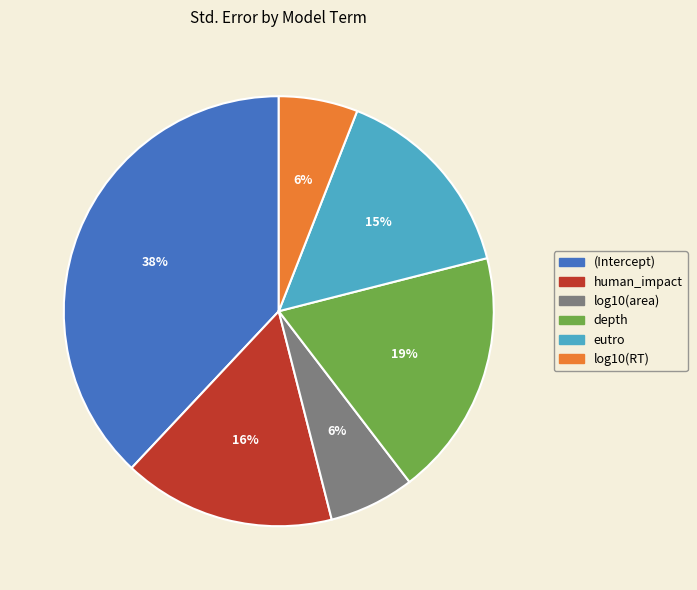

What percentage is the human_impact slice, to the nearest percent?

16%